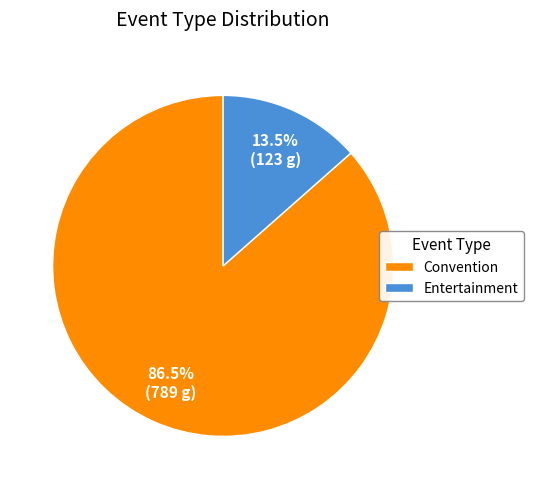

Is there a majority slice in this chart?

Yes